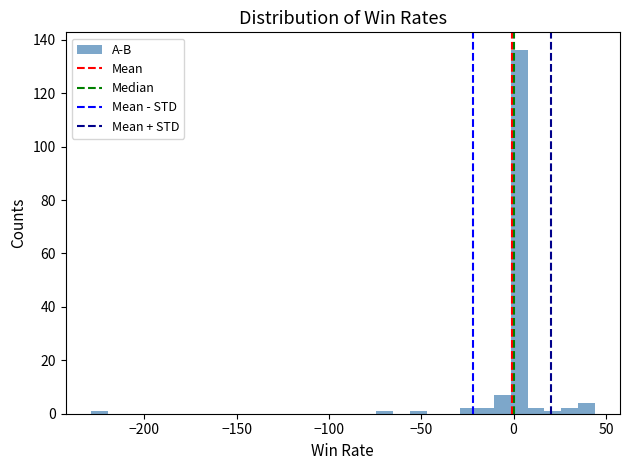

Around what value on the x-axis is the tallest bar? Give the approximate position of its centre, as read against the axis.

5